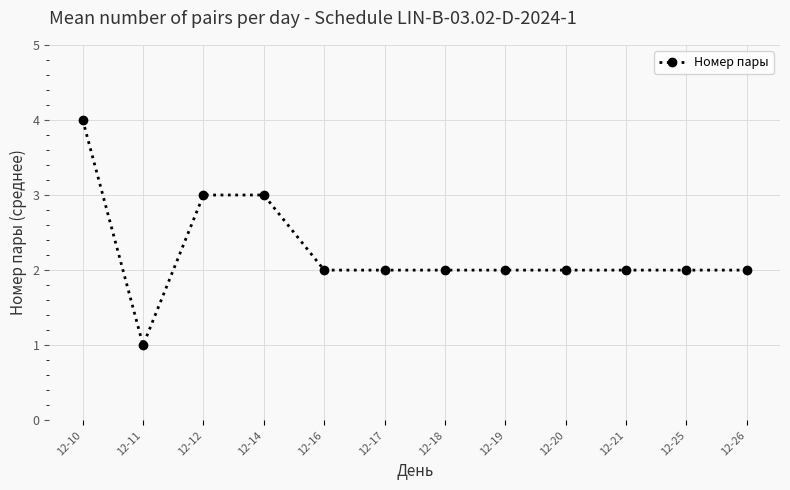

The chart shows a value of 1 at 12-11. True or false?

True